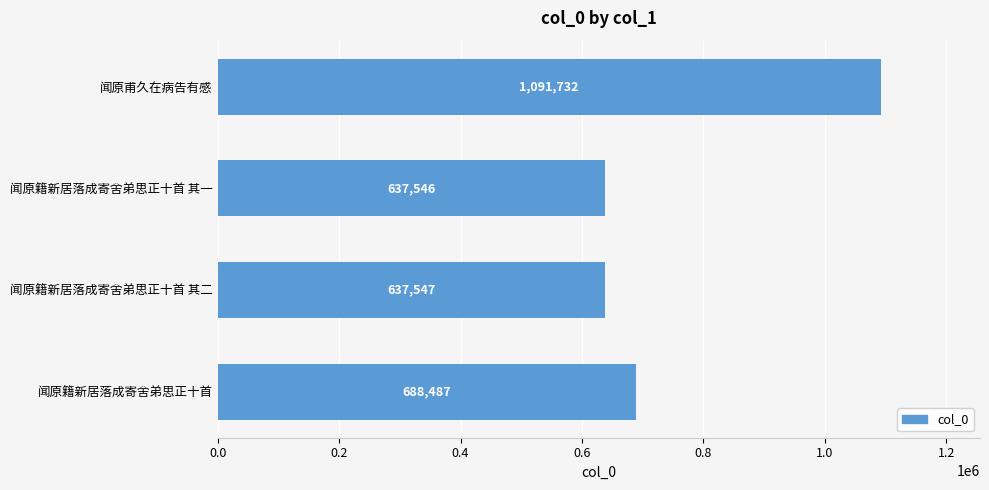

Are the bars horizontal?

Yes